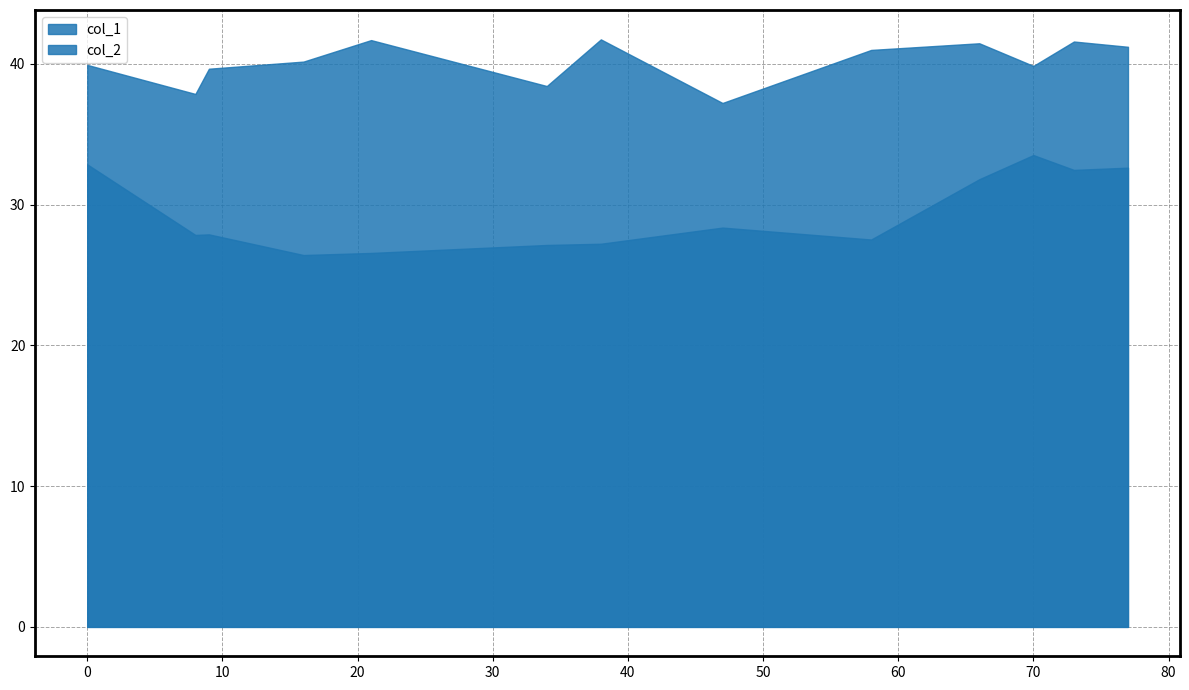

At 77, list the series in order from smallest to largest.

col_2, col_1